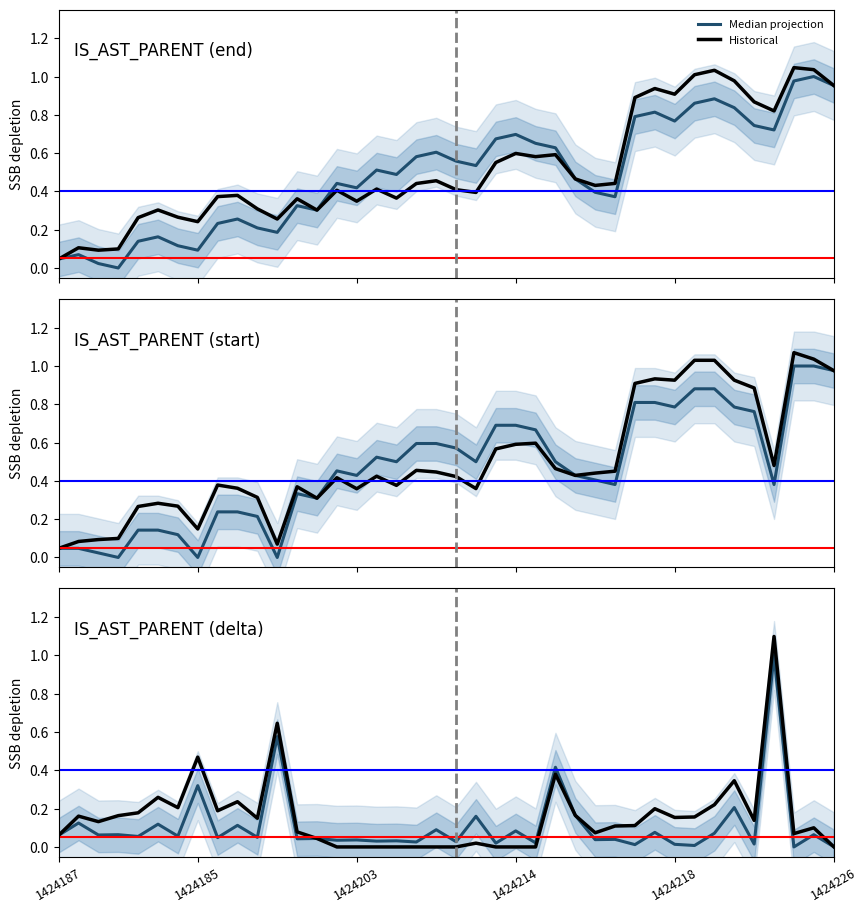

Where is the first local maximum for Median projection?

1424185